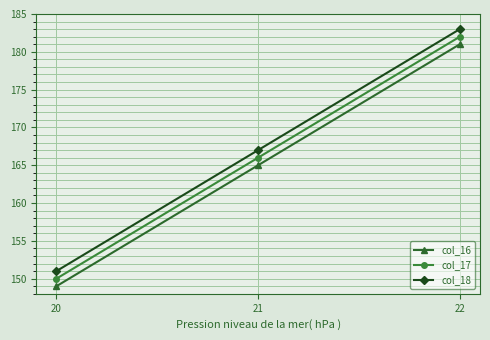

Rank the series at 22 from highest to lowest value.

col_18, col_17, col_16